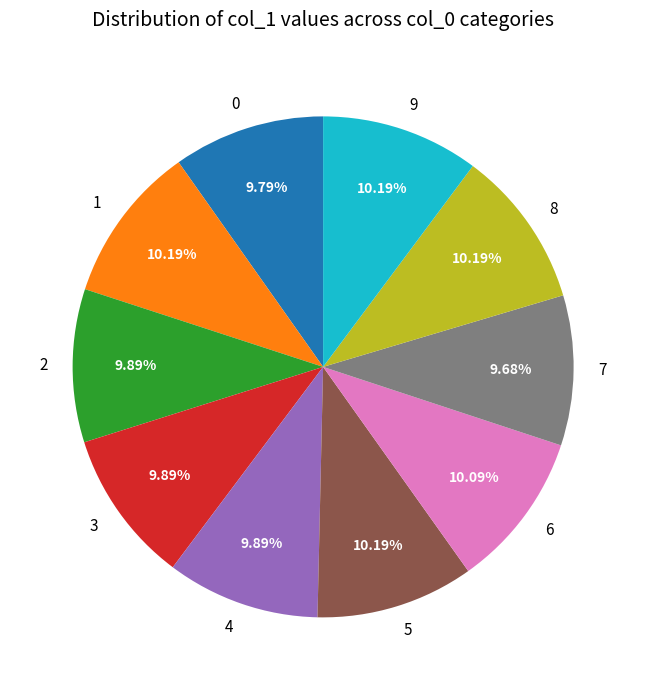

Does 7 represent more than half of the total?

No